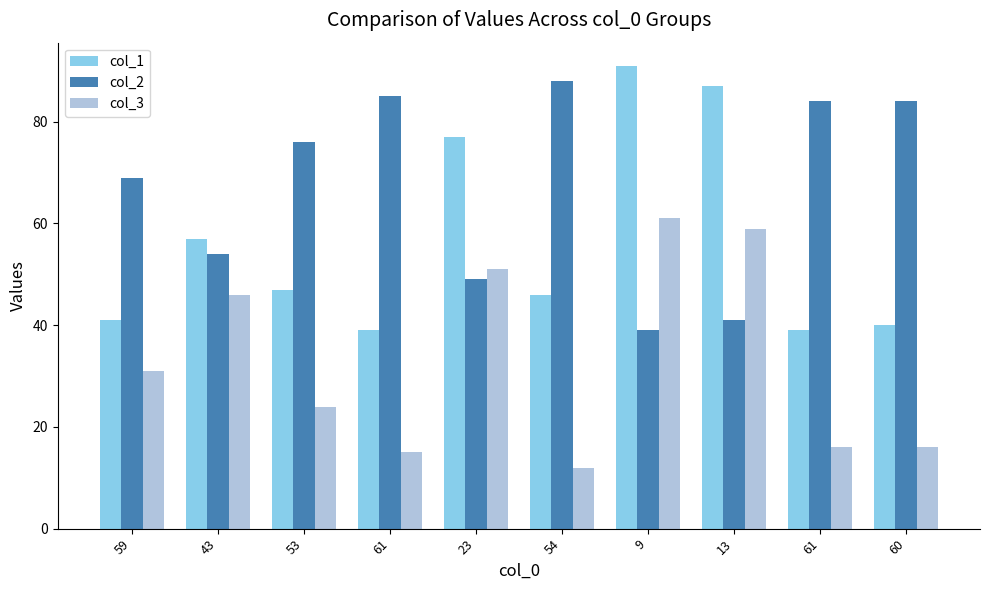

Is it true that col_3 equals 19 at 59?

False